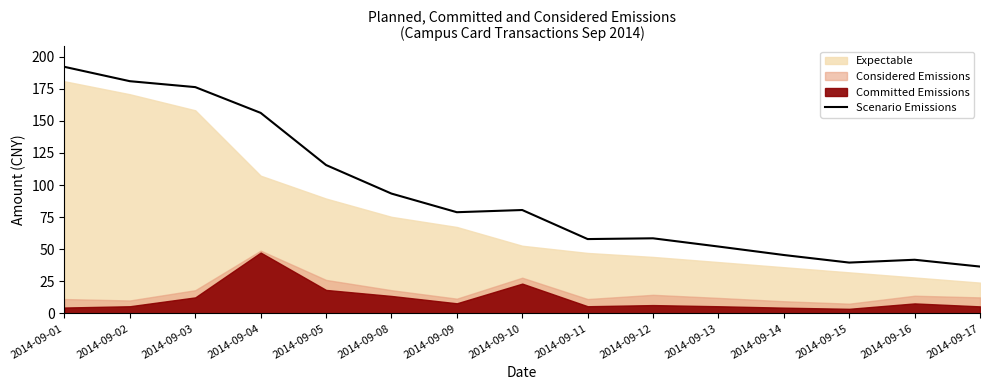

True or false: Scenario Emissions has a value of 41.8 at 2014-09-16.

True